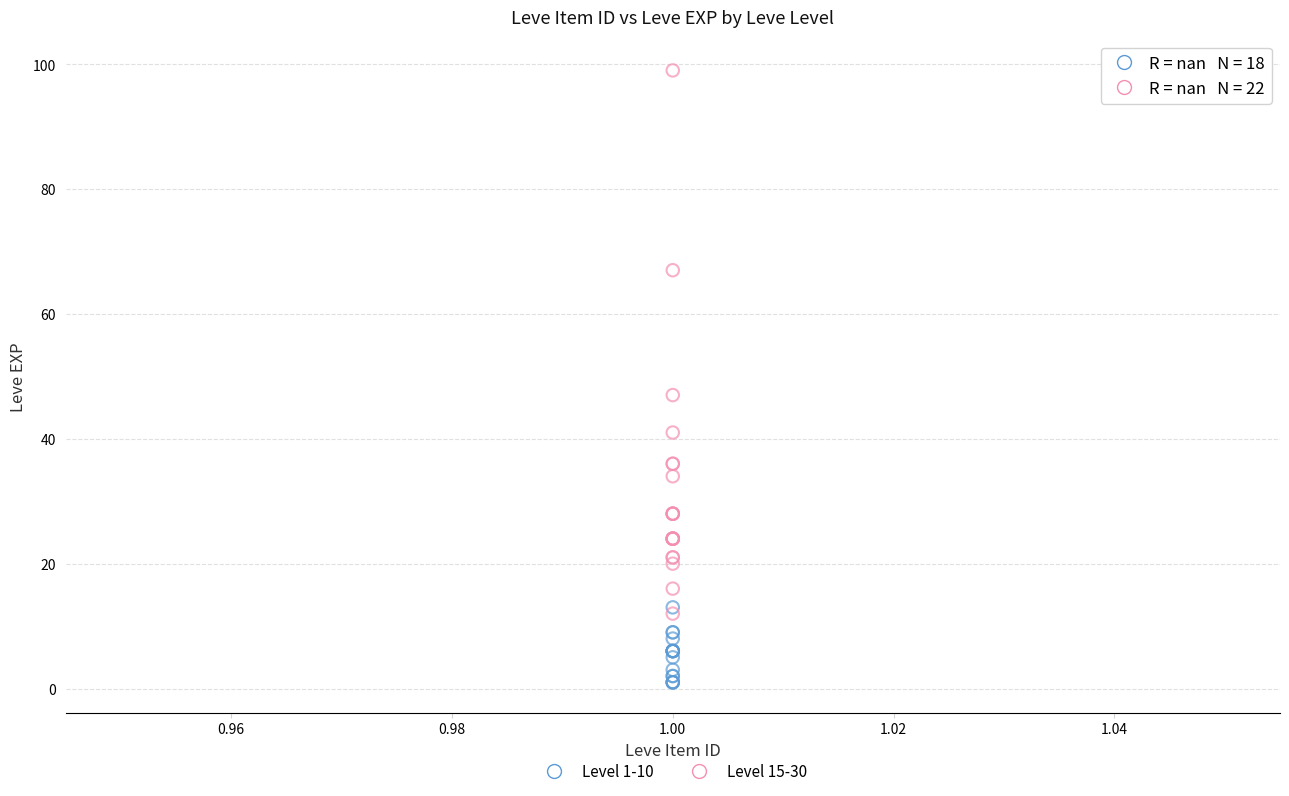

Which series has the widest spread of Y values?

Level 15-30